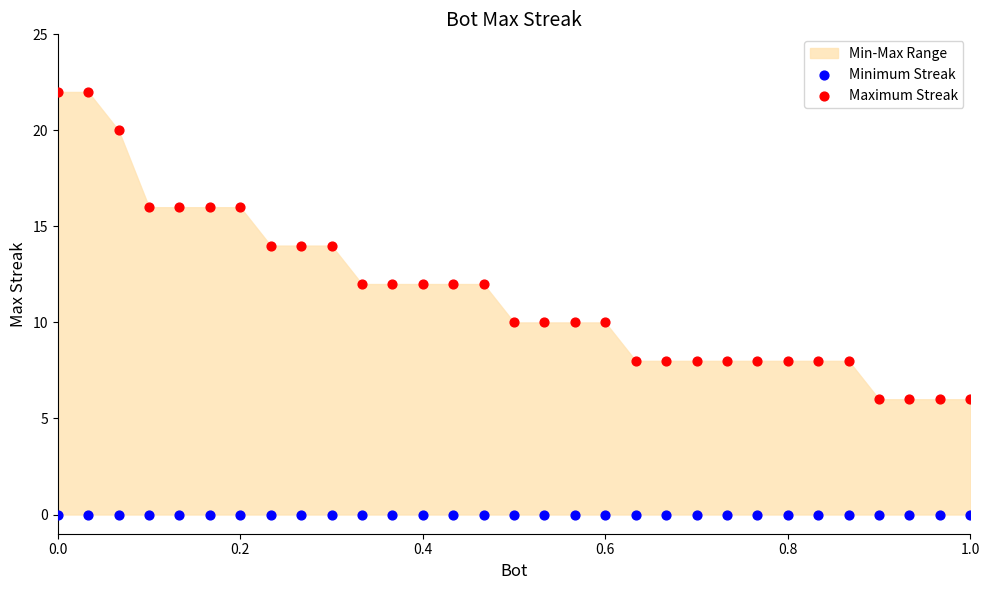

Which series reaches the minimum Y coordinate?

Minimum Streak